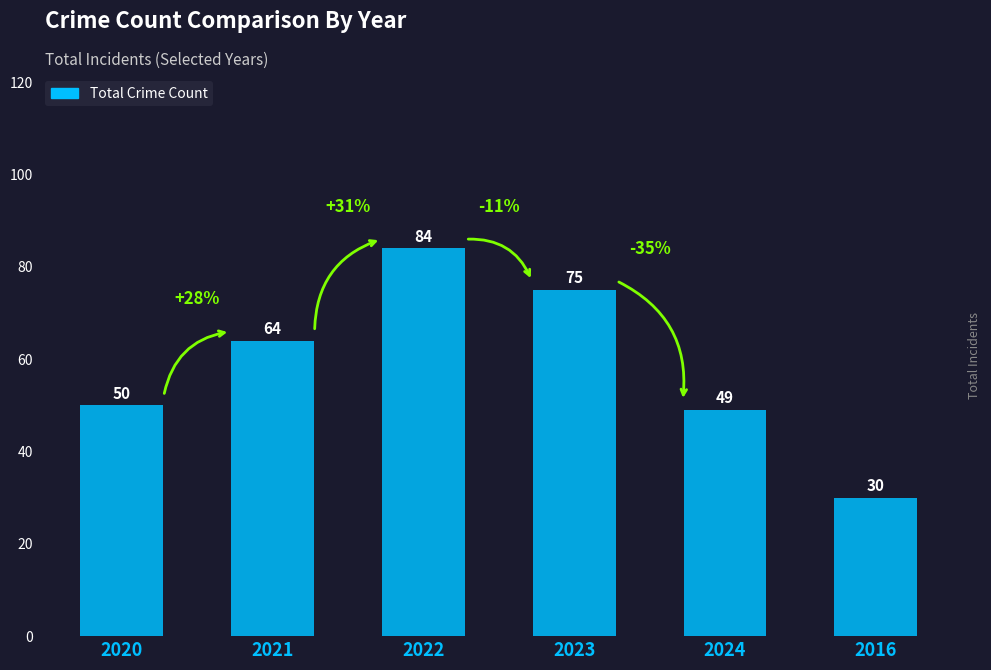

How many bars are there in total?

6